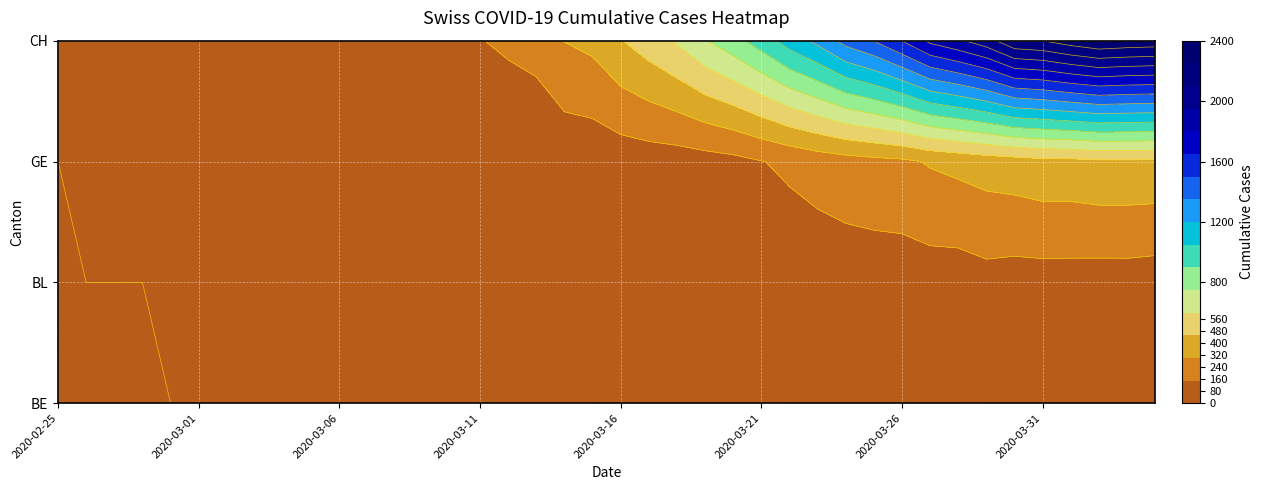

What is the sum of all BL_values values?

1259